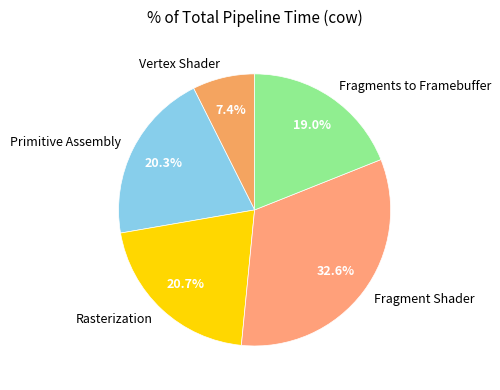

Does Fragments to Framebuffer represent more than half of the total?

No